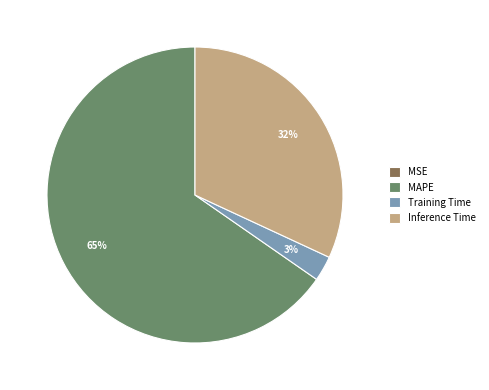

Which slice is the largest?

MAPE